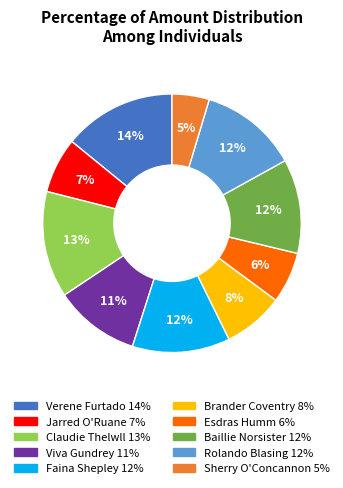

How many segments does this pie chart have?

10